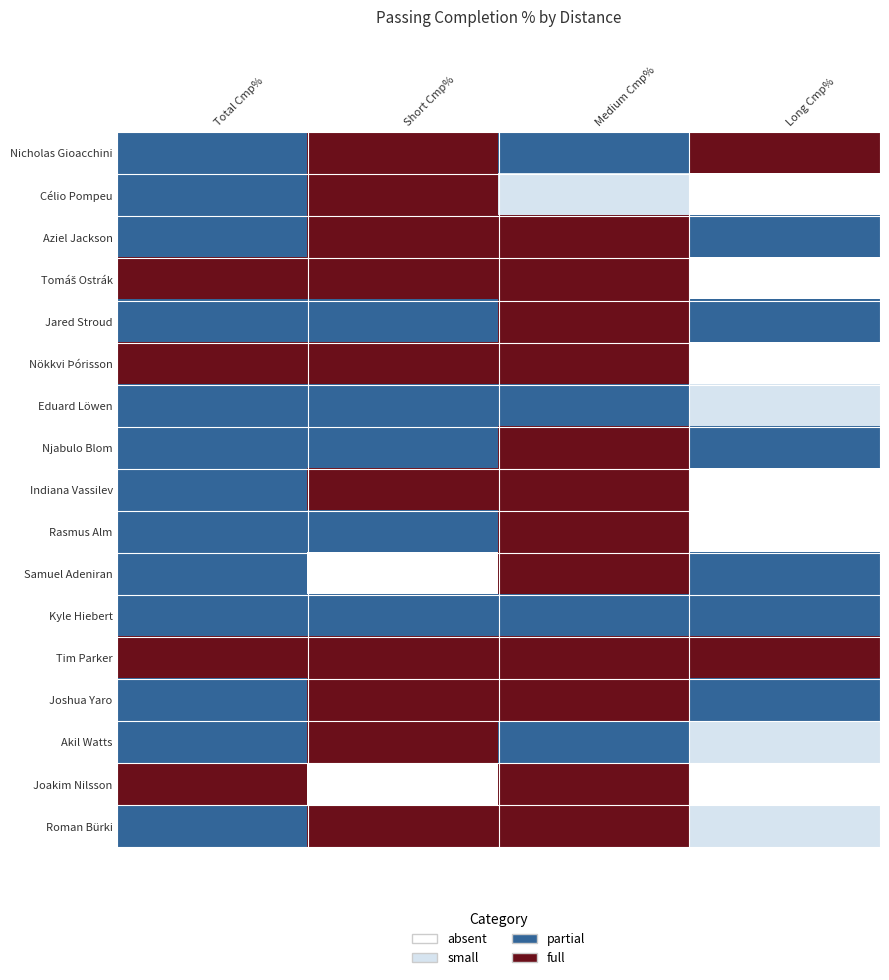

What is the spread (max minus min) of values at Total Cmp%?

1